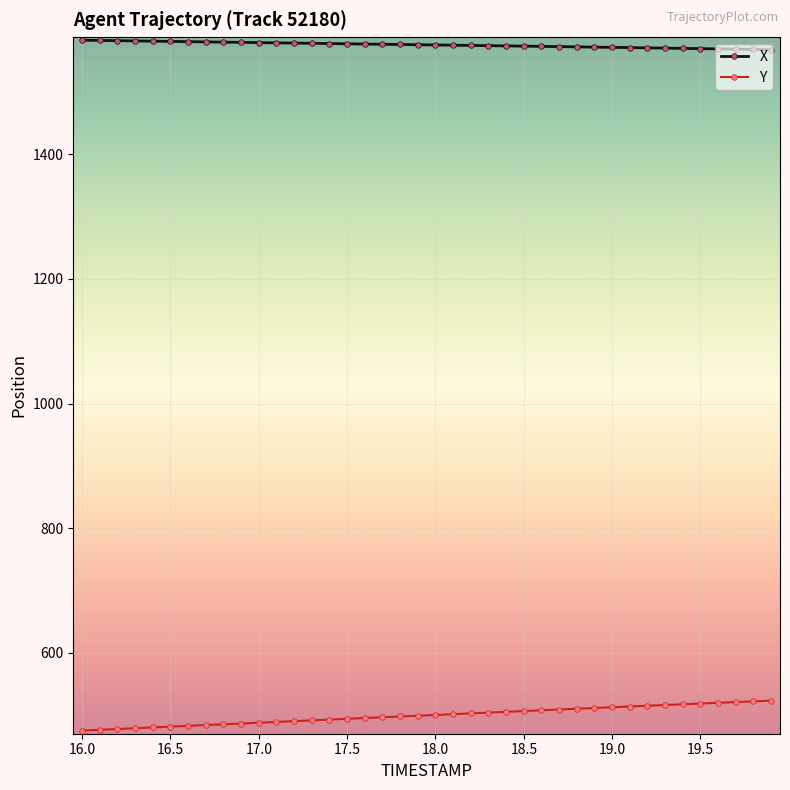

List the series in order of their overall mean, highest first.

X, Y